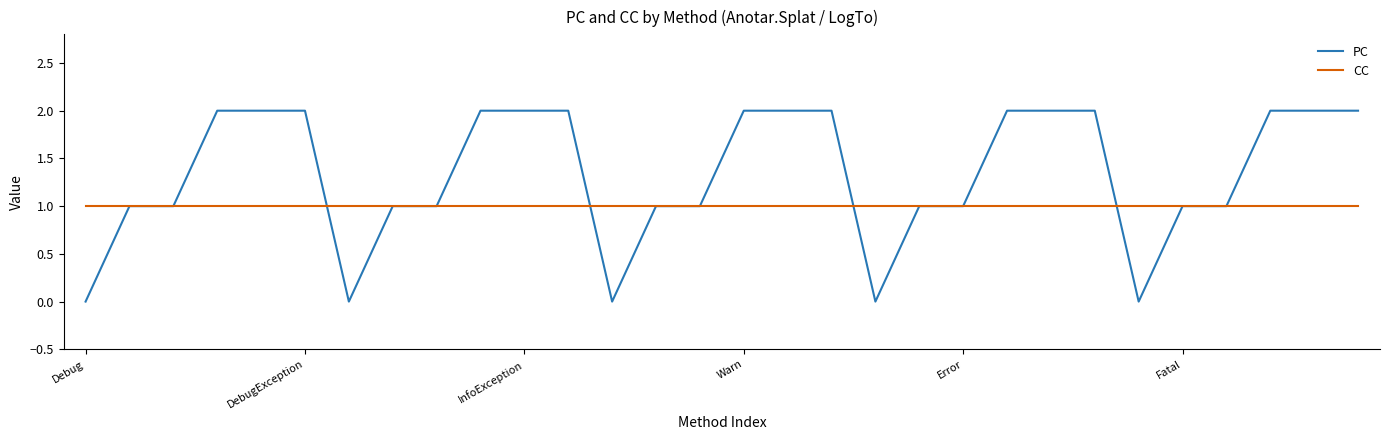

List the series in order of their overall mean, highest first.

PC, CC